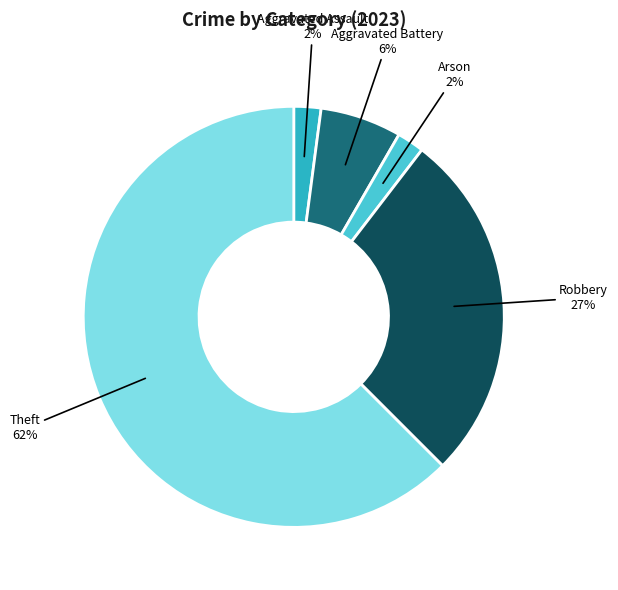

Is the sum of Arson and Aggravated Battery greater than half?

No